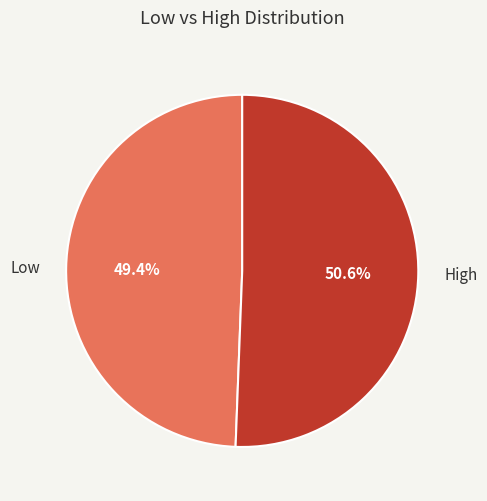

To the nearest percent, what percentage of the pie is High?

51%